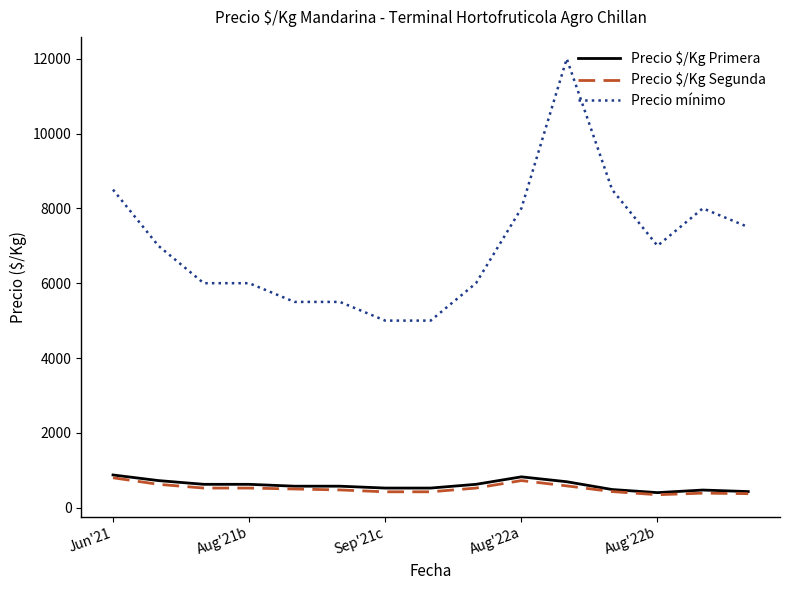

Which series has the largest range (max minus min)?

Precio mínimo